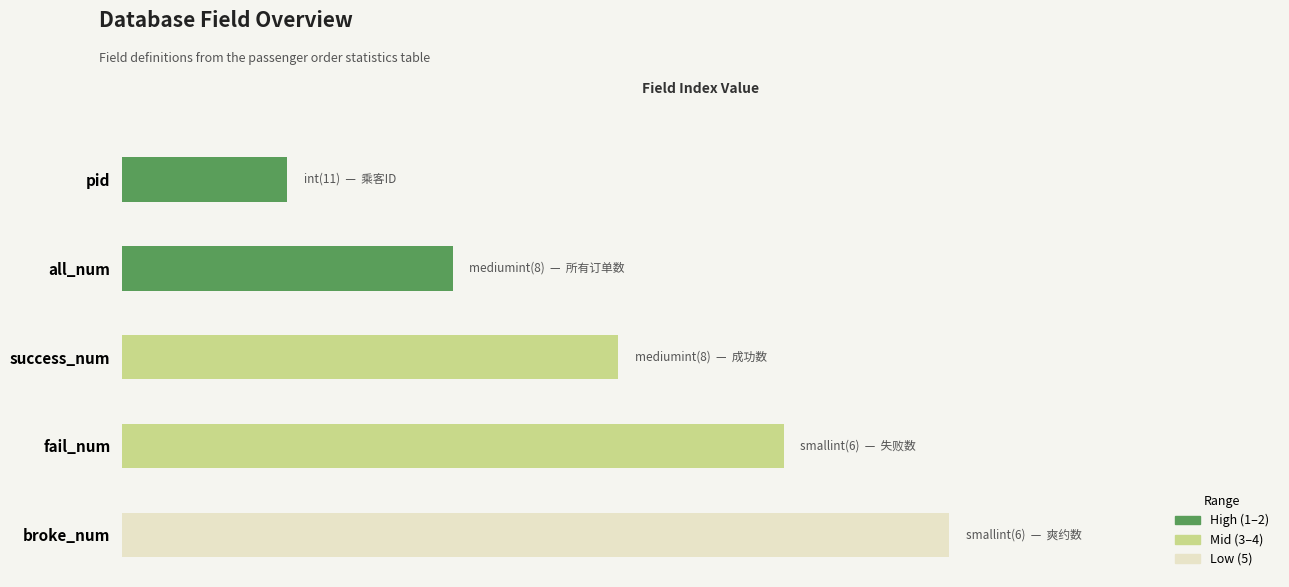

At which label is the value closest to 3?

success_num